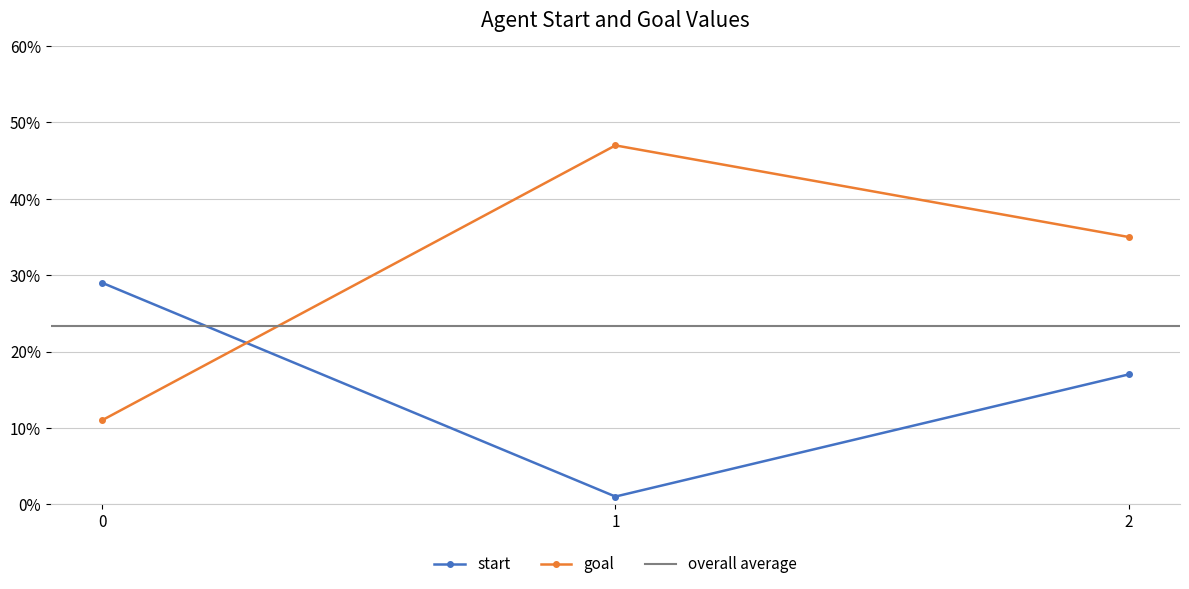

Count the number of categories in the chart.

3